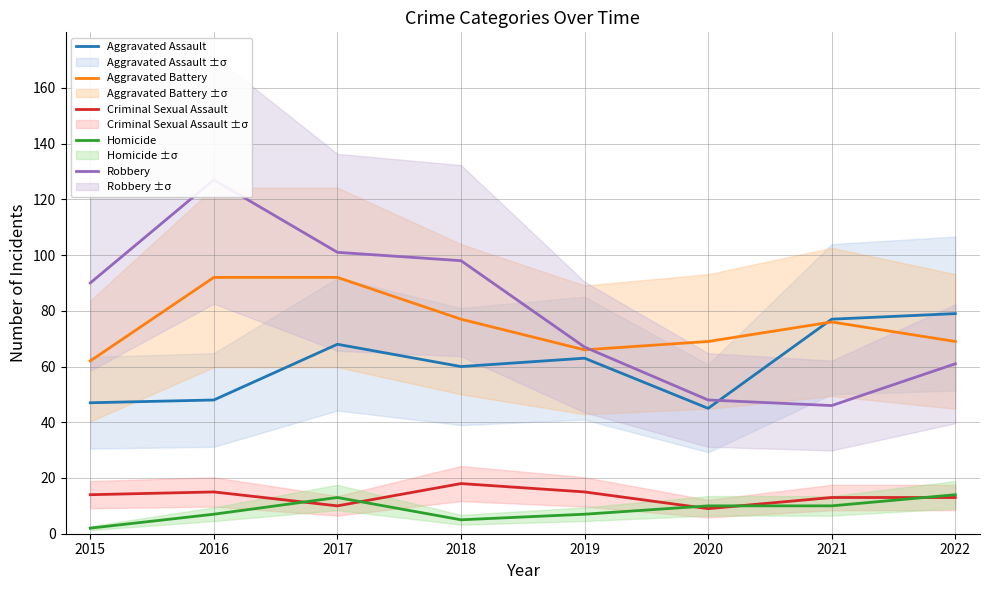

How many intersections are there between Robbery and Aggravated Battery?

1